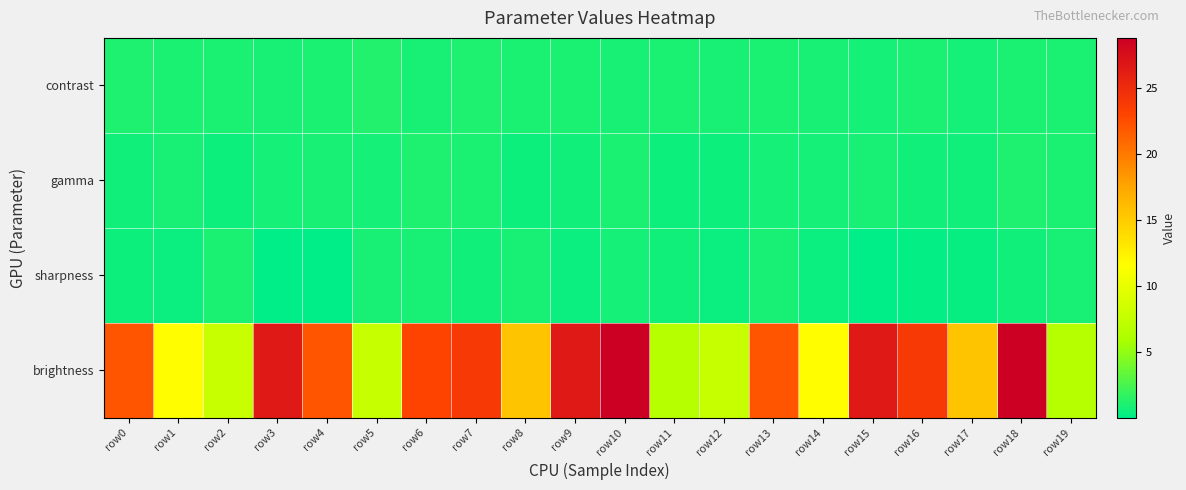

Reading left to right, list all the values displayed in this chart.

contrast: row0=1.1	row1=1.0	row2=1.0	row3=0.9	row4=1.0	row5=1.2	row6=0.9	row7=1.1	row8=1.0	row9=1.0	row10=0.9	row11=1.0	row12=0.9	row13=1.0	row14=0.9	row15=0.8	row16=1.0	row17=0.8	row18=1.0	row19=1.0
gamma: row0=0.7	row1=0.9	row2=0.5	row3=0.7	row4=0.9	row5=0.8	row6=1.1	row7=1.0	row8=0.6	row9=0.6	row10=1.0	row11=0.6	row12=0.6	row13=0.7	row14=0.8	row15=0.9	row16=0.6	row17=0.7	row18=1.1	row19=1.0
sharpness: row0=0.5	row1=0.5	row2=1.0	row3=0.1	row4=0.0	row5=0.8	row6=0.9	row7=0.7	row8=0.9	row9=0.5	row10=0.8	row11=0.6	row12=0.4	row13=0.9	row14=0.5	row15=0.1	row16=0.2	row17=0.3	row18=0.6	row19=0.9
brightness: row0=22.1	row1=11.6	row2=7.9	row3=26.6	row4=22.1	row5=7.8	row6=23.1	row7=24.0	row8=15.4	row9=26.7	row10=28.8	row11=6.6	row12=7.8	row13=22.1	row14=11.6	row15=26.7	row16=24.0	row17=15.4	row18=28.8	row19=6.6